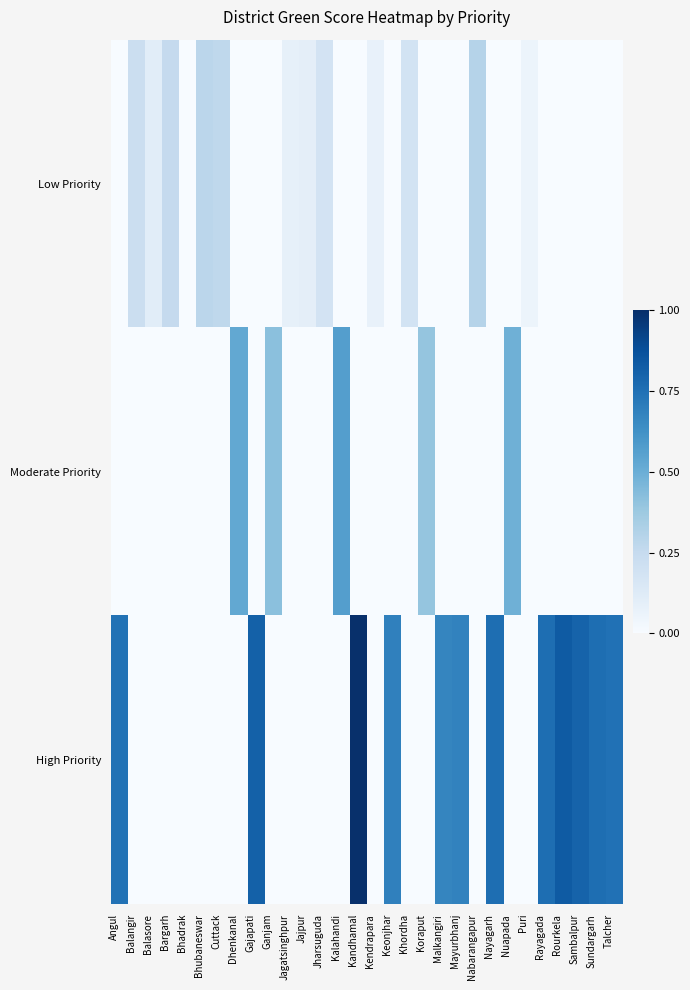

Between Kandhamal and Keonjhar, which series saw the biggest shift?

High Priority